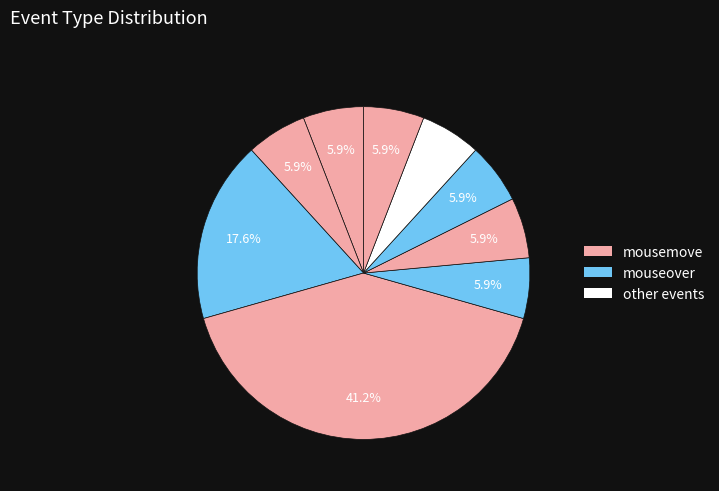

Count the number of slices in the pie.

9